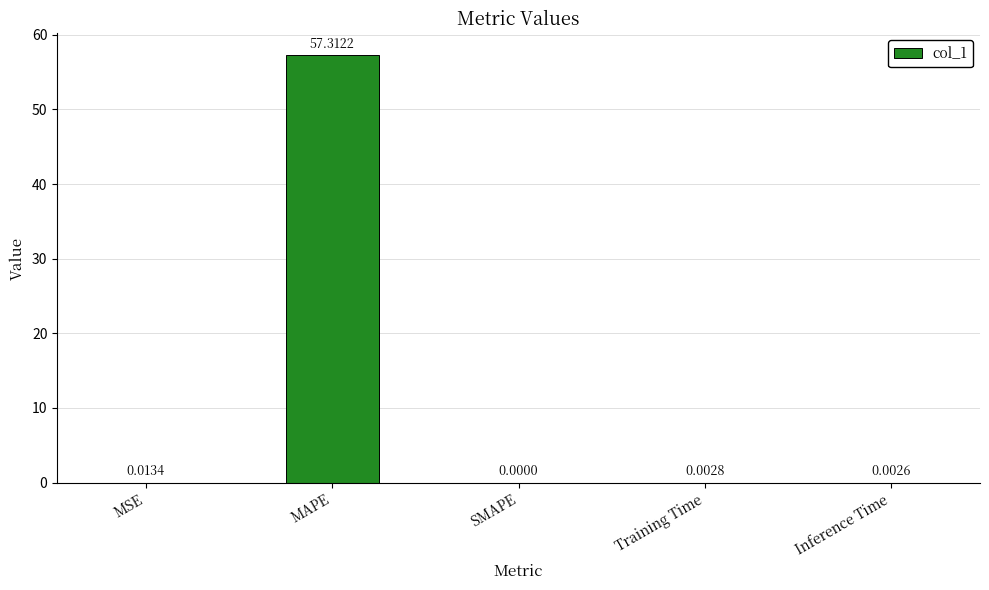

How many distinct data groups are displayed?

1